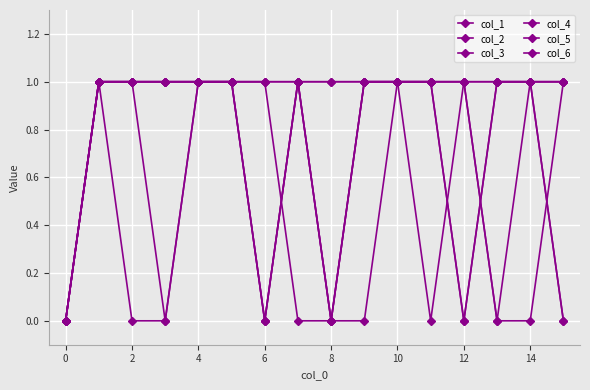

How many intersections are there between col_6 and col_2?

2